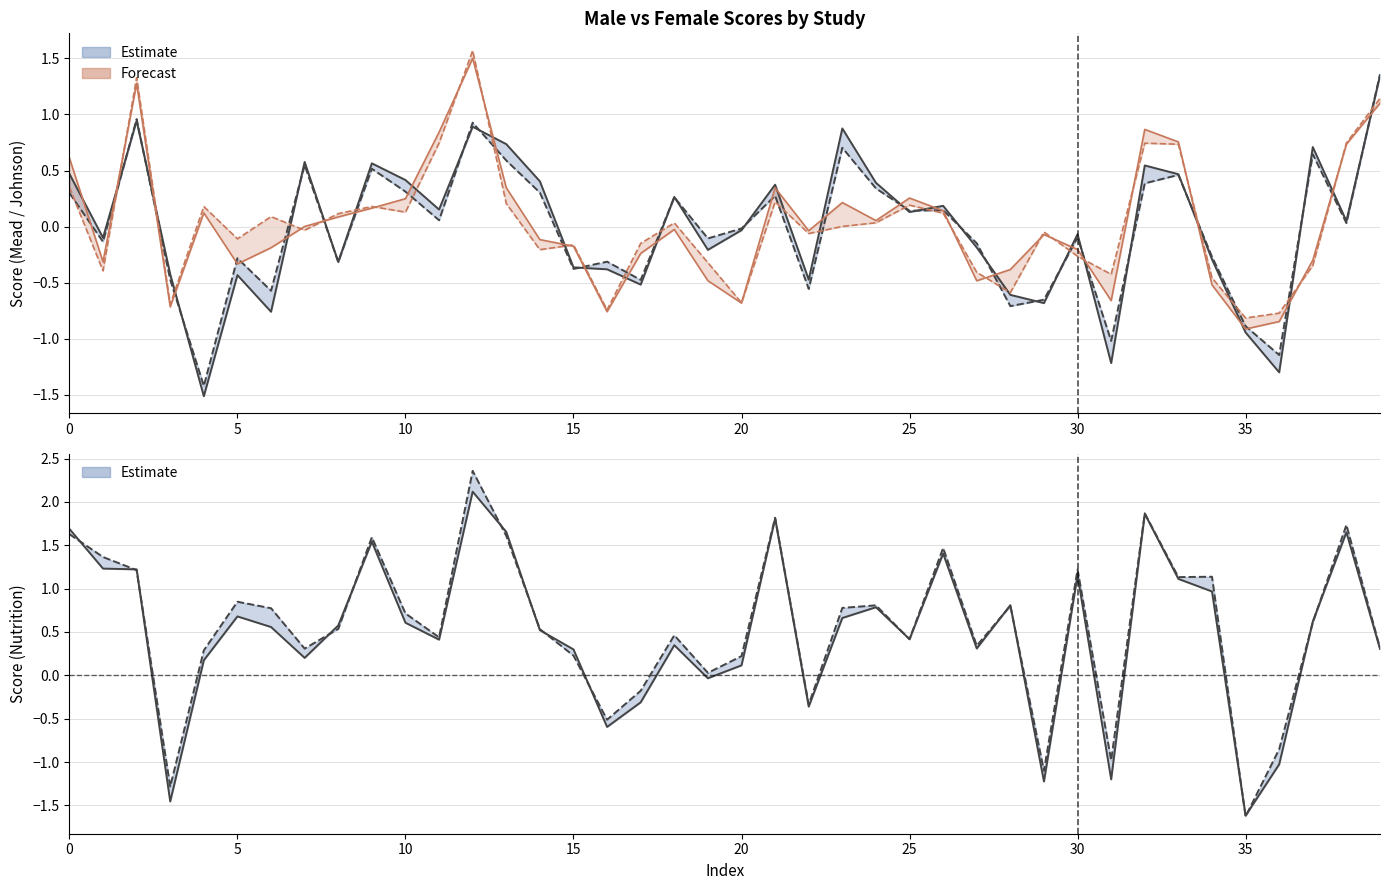

What is the total value across all series at 34?

0.6